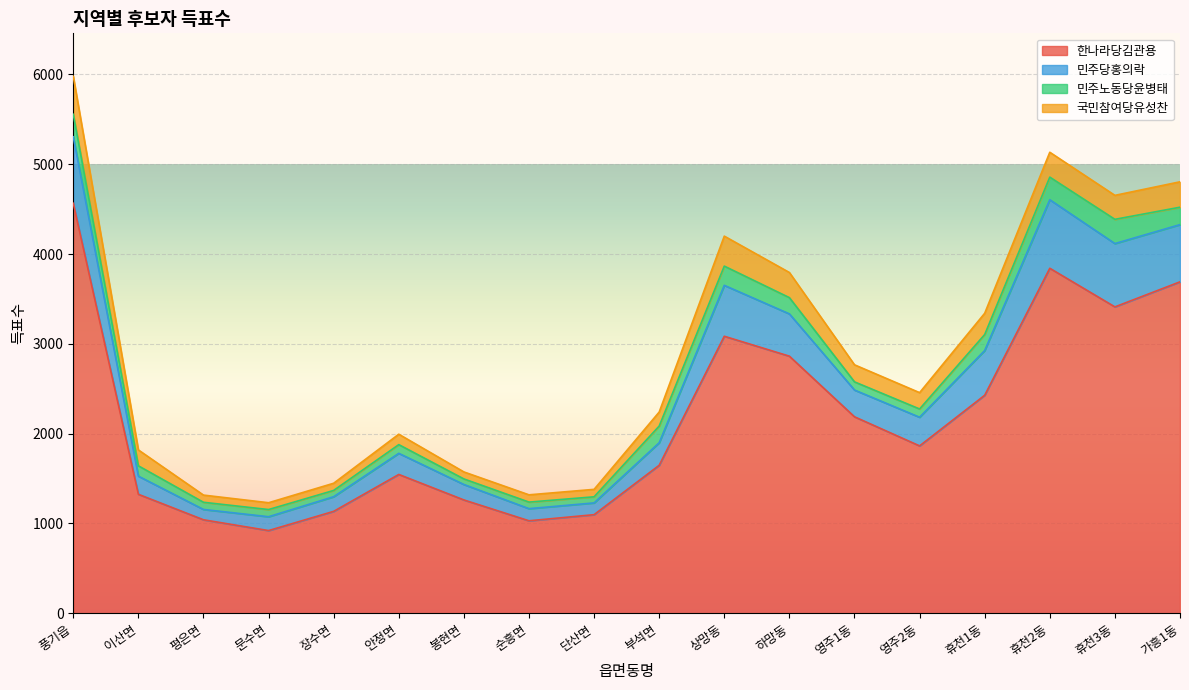

What are all the series names shown in the legend?

한나라당김관용, 민주당홍의락, 민주노동당윤병태, 국민참여당유성찬